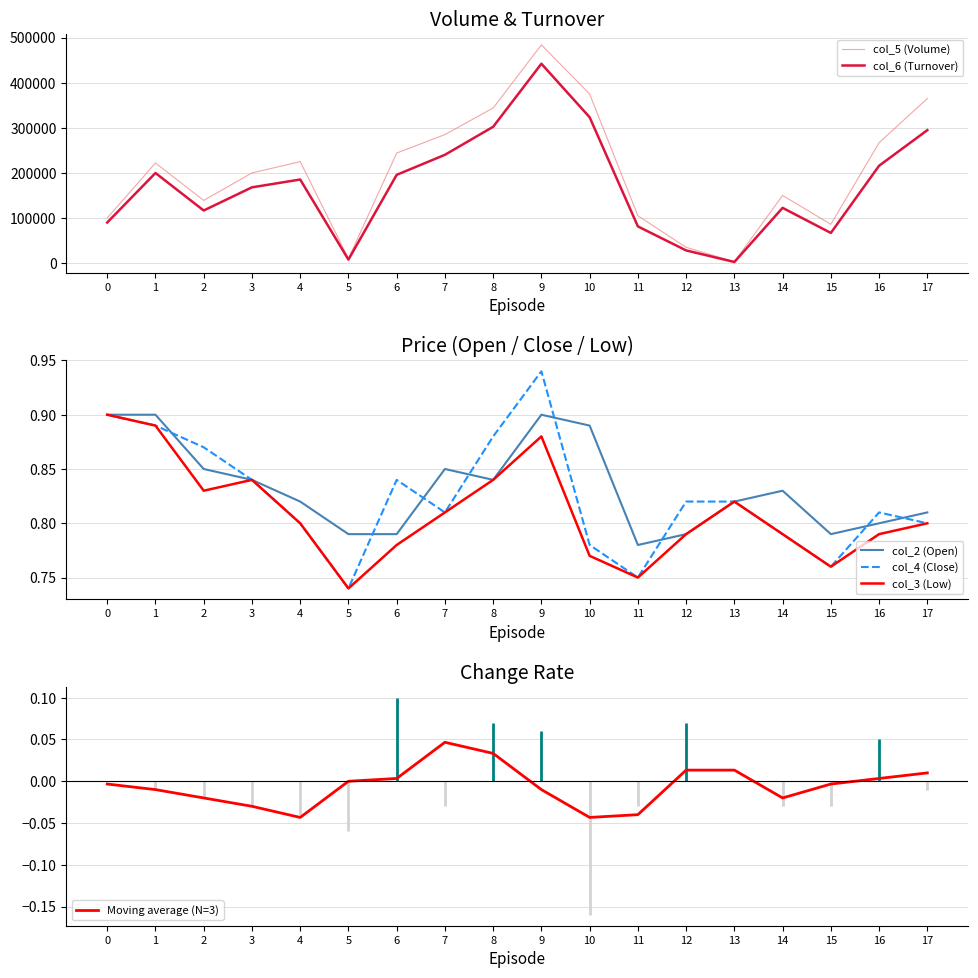

Is it true that col_5 (Volume) equals 362561.1 at 6?

False